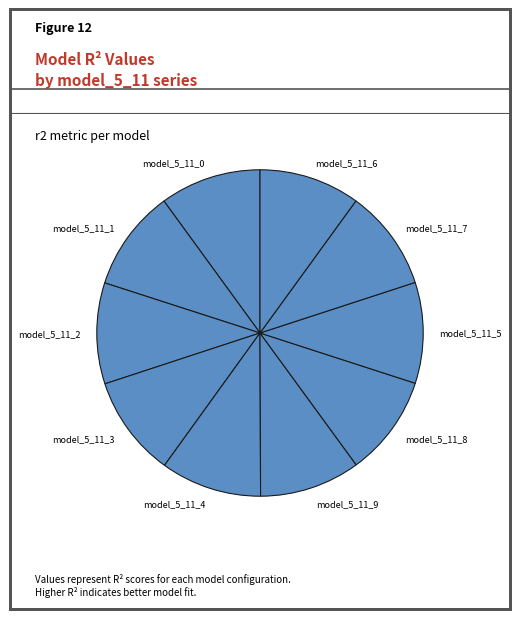

Do model_5_11_8 and model_5_11_6 together represent more than half of the pie?

No